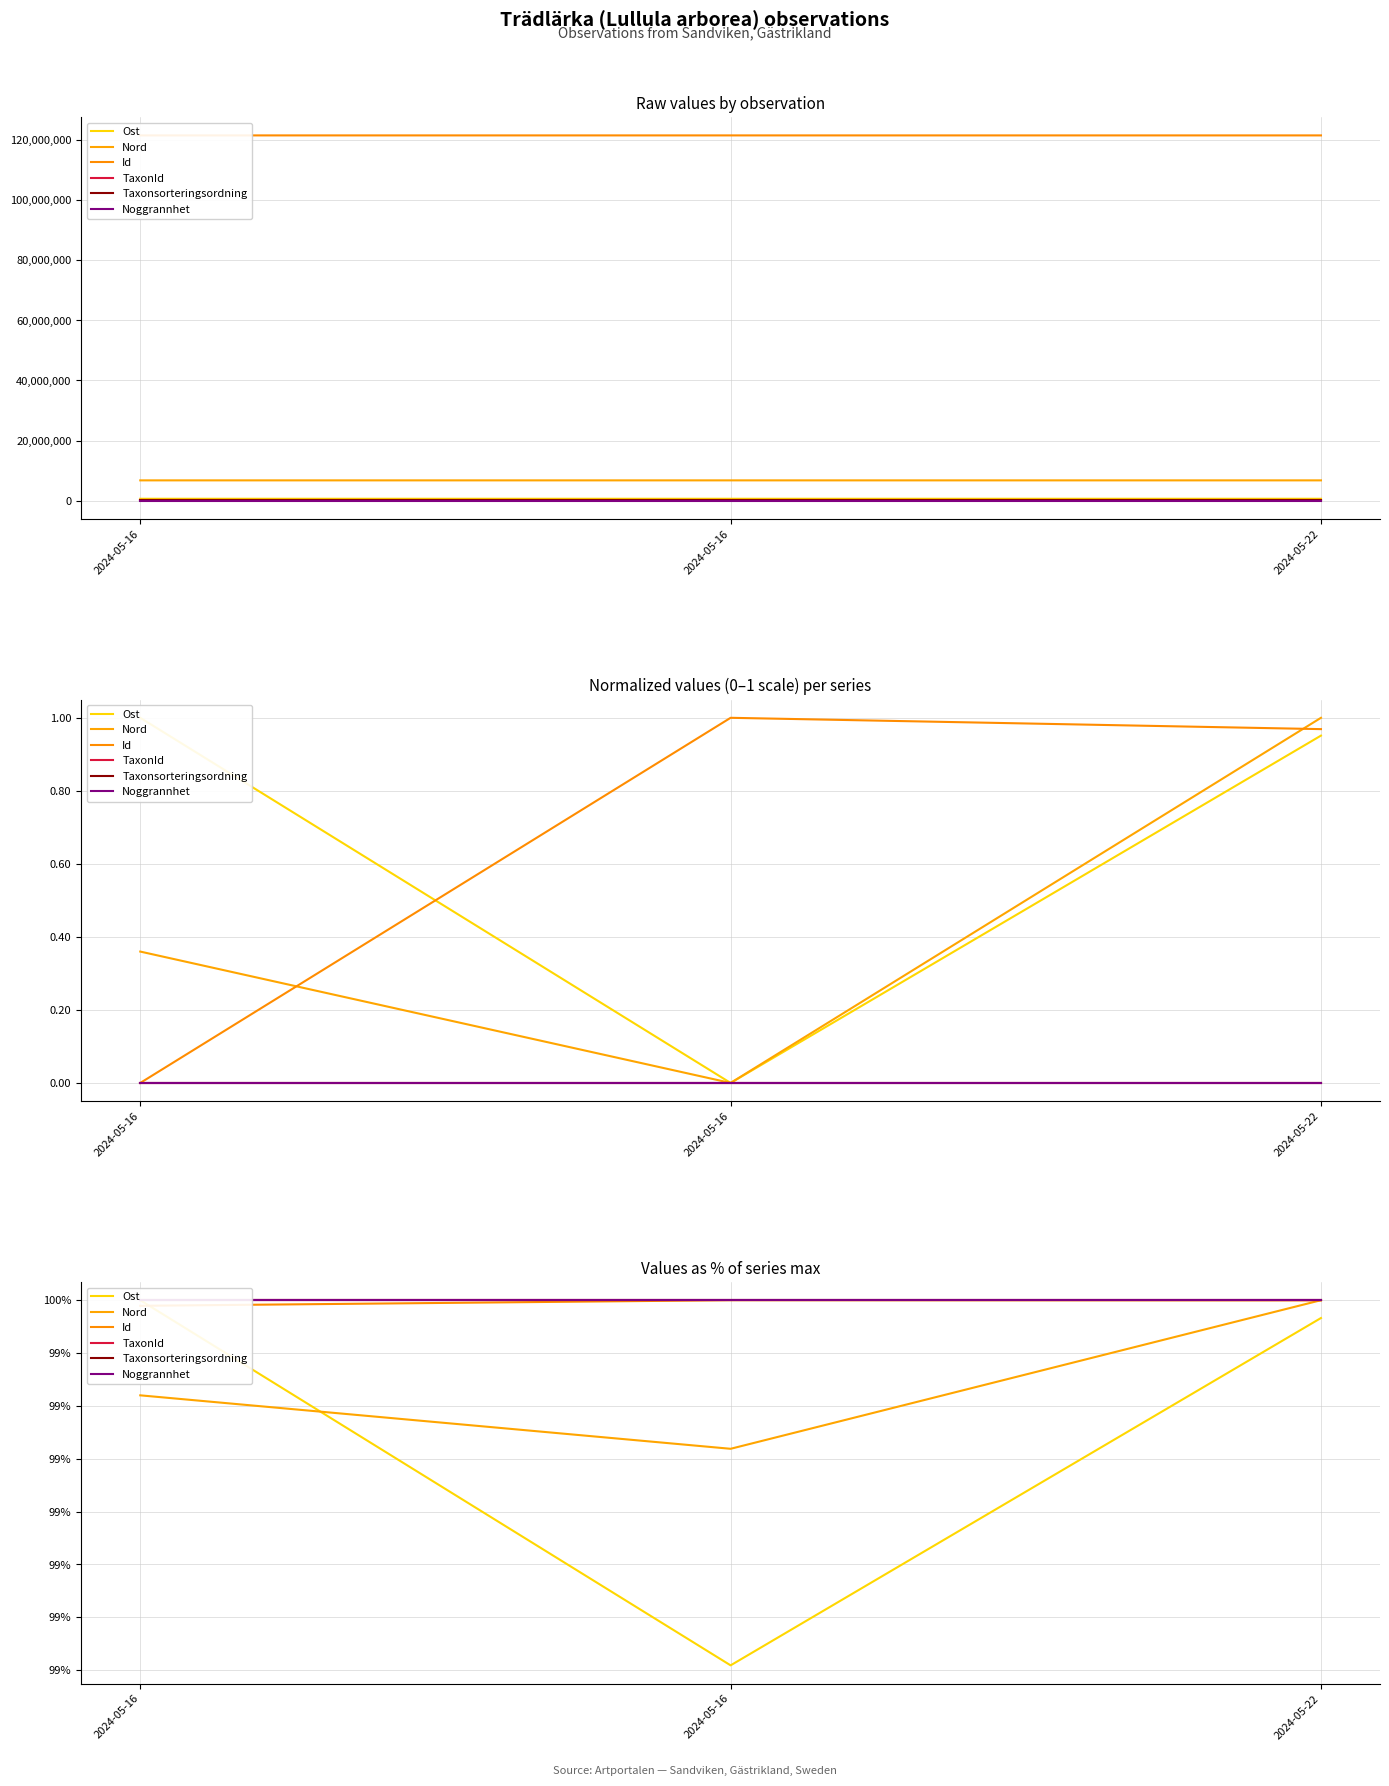

At which label does Nord reach its peak?

2024-05-22